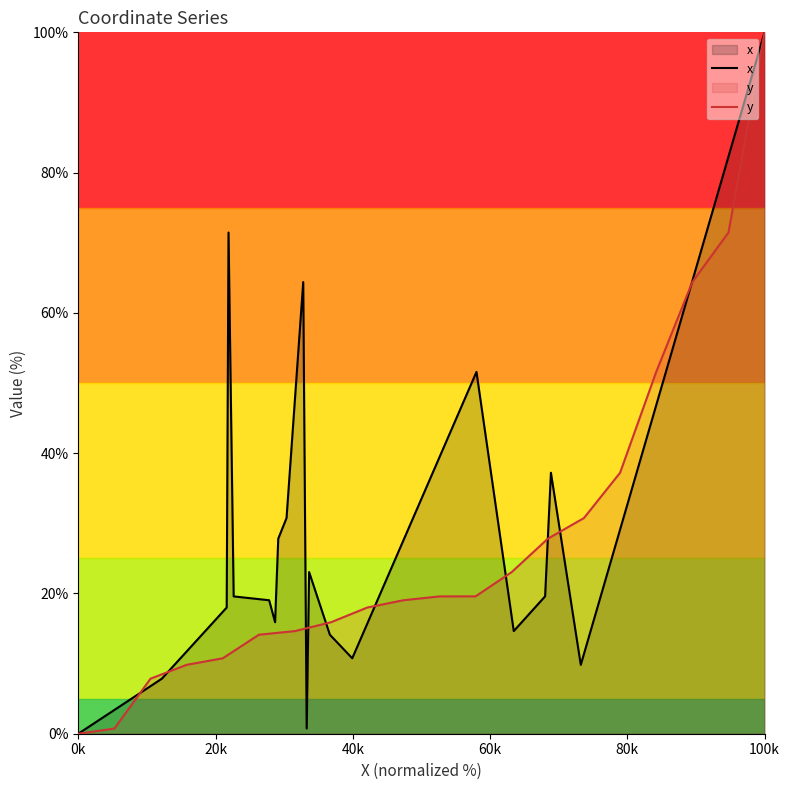

The x series shows 21.9 at 100k. True or false?

False